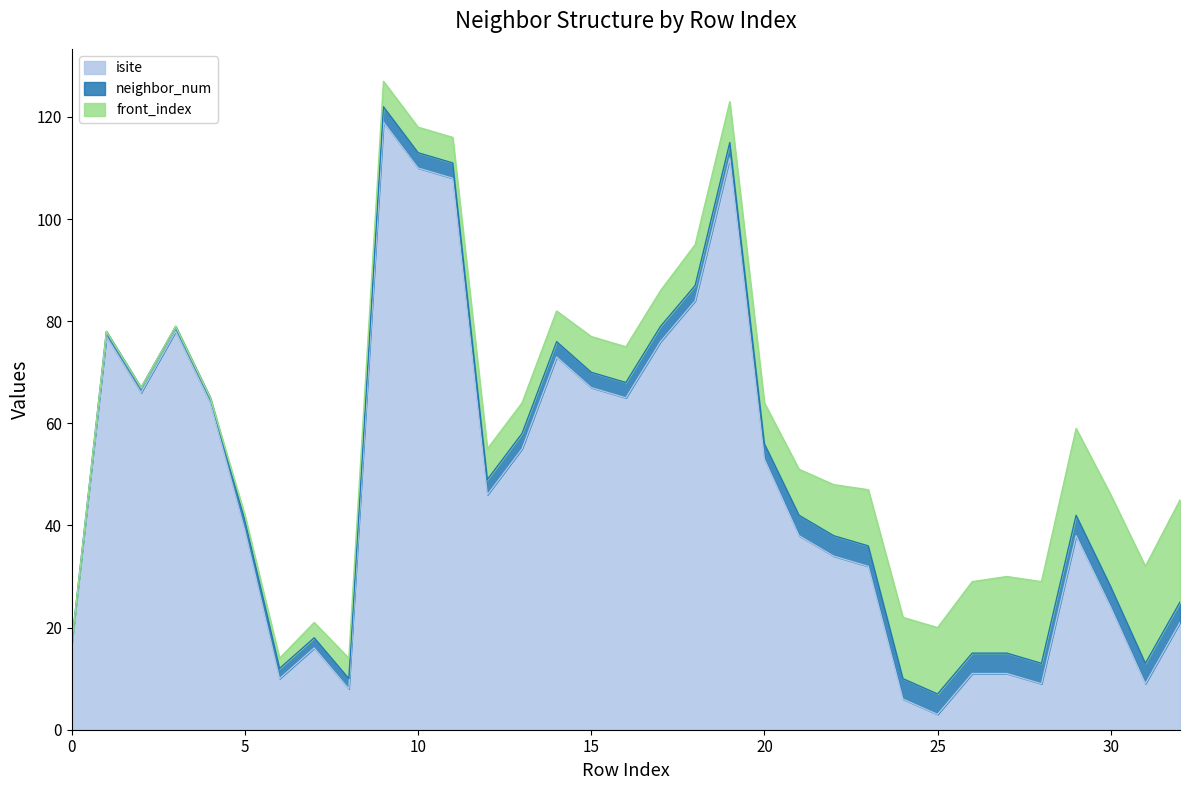

True or false: neighbor_num and front_index cross at least once.

False